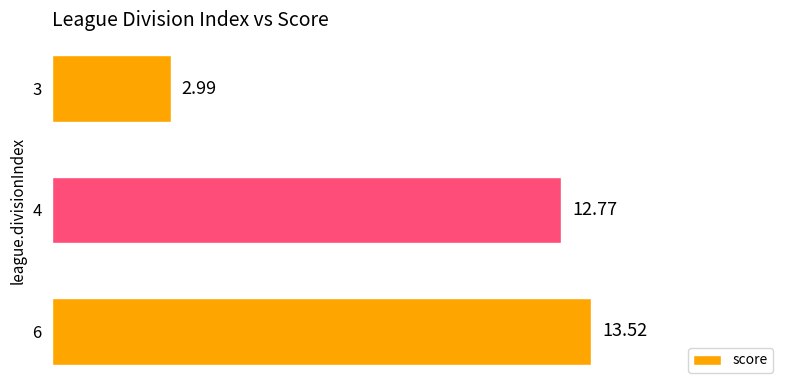

How many bars are there in total?

3